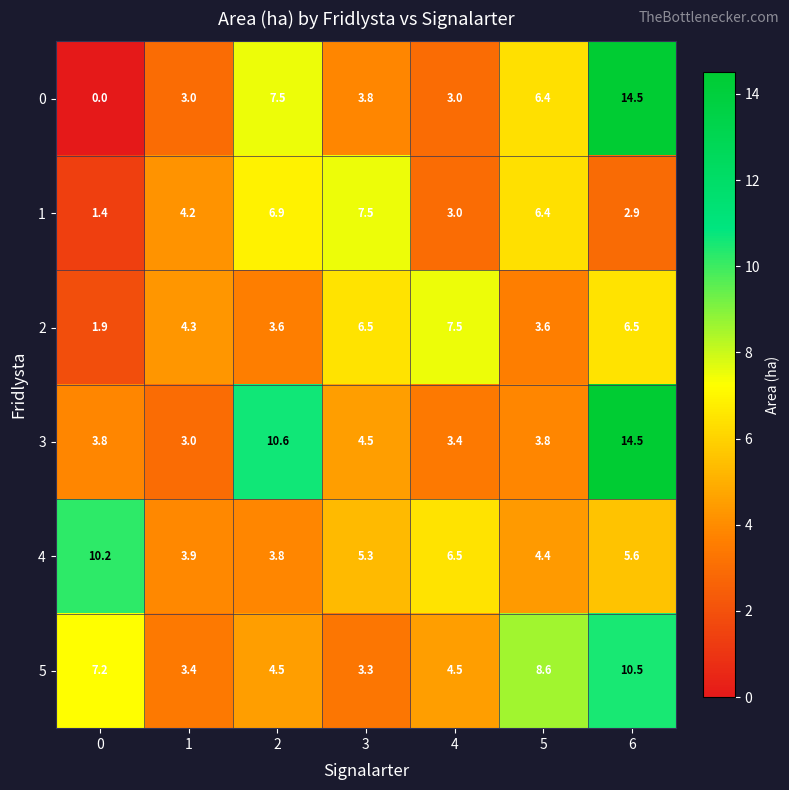

Which series changed the most between 2 and 5?

3